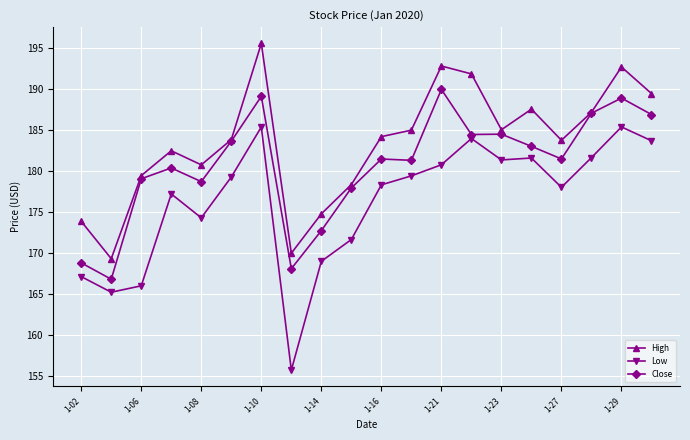

What are all the series names shown in the legend?

High, Low, Close